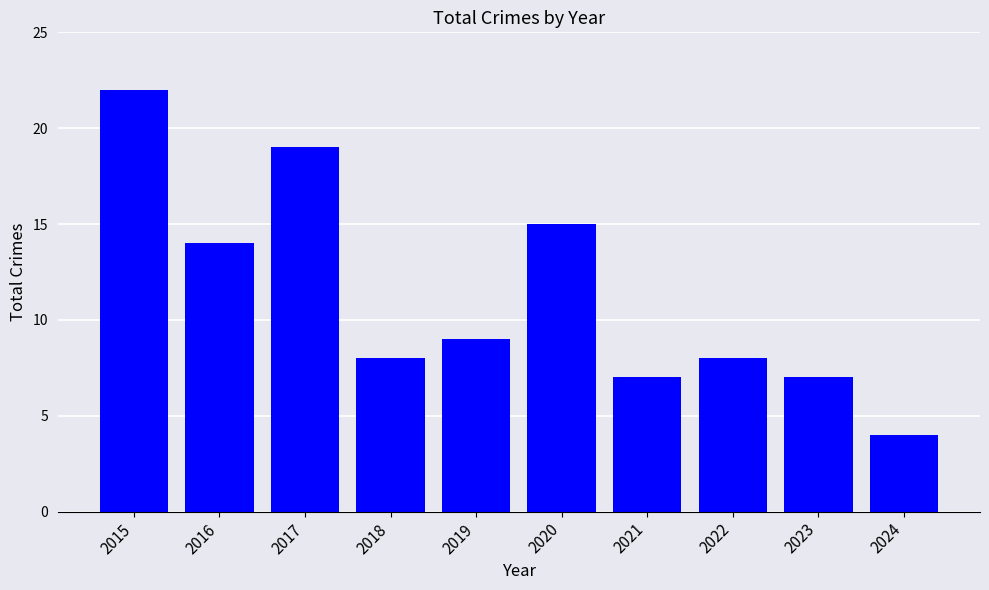

The value at 2015 is 22. True or false?

True